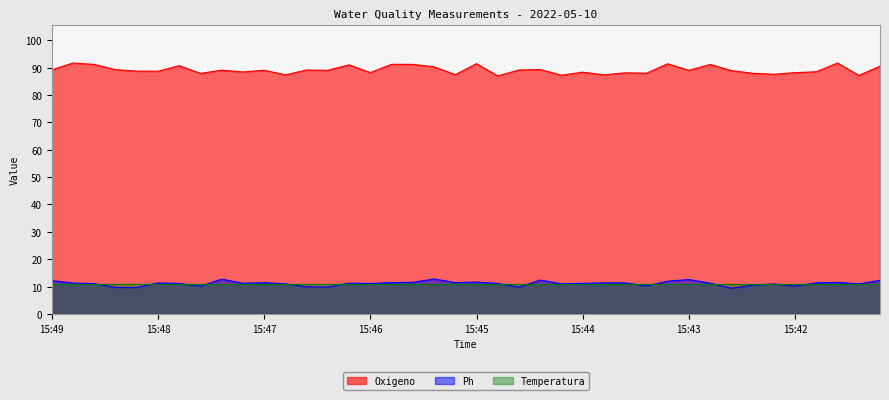

True or false: Oxigeno has a value of 134.6 at 15:47.

False